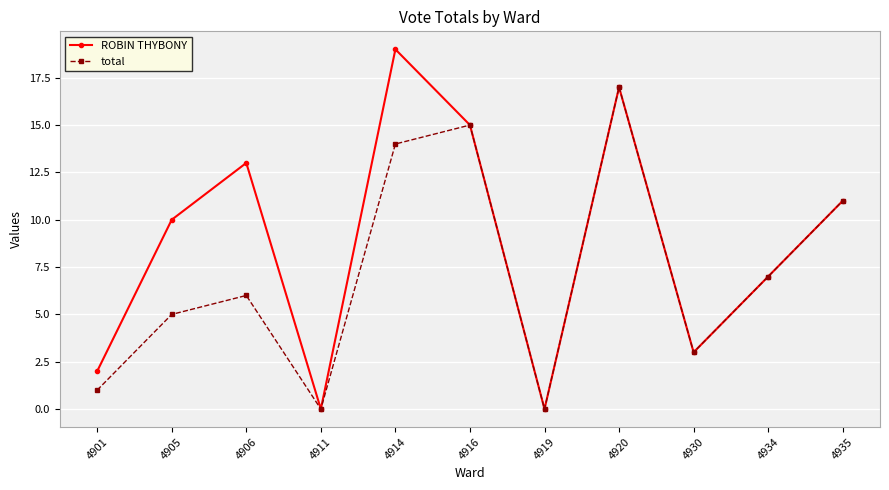

What is the difference between the total values at 4935 and 4914?

3